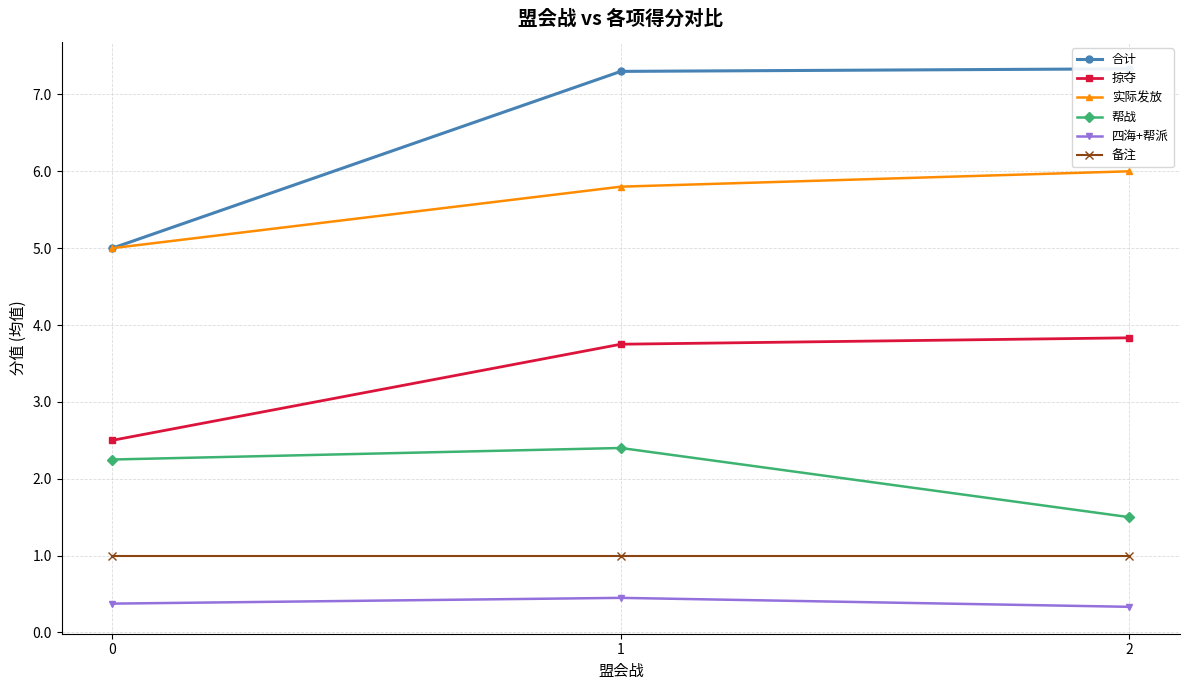

What is the lowest value of the 帮战 series?

1.5